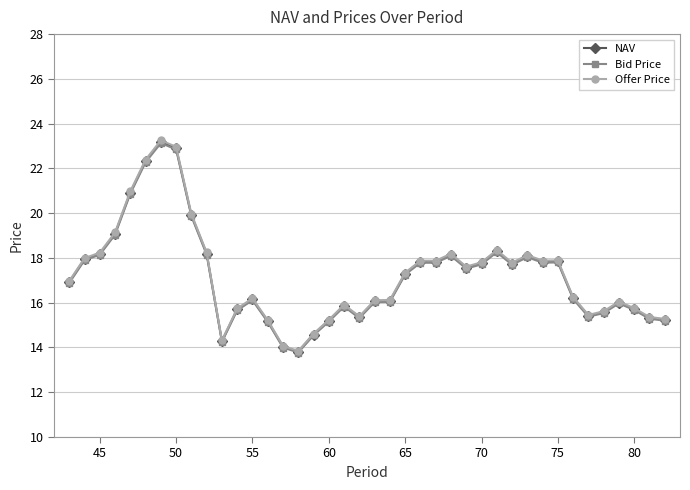

Which series has the largest range (max minus min)?

Offer Price